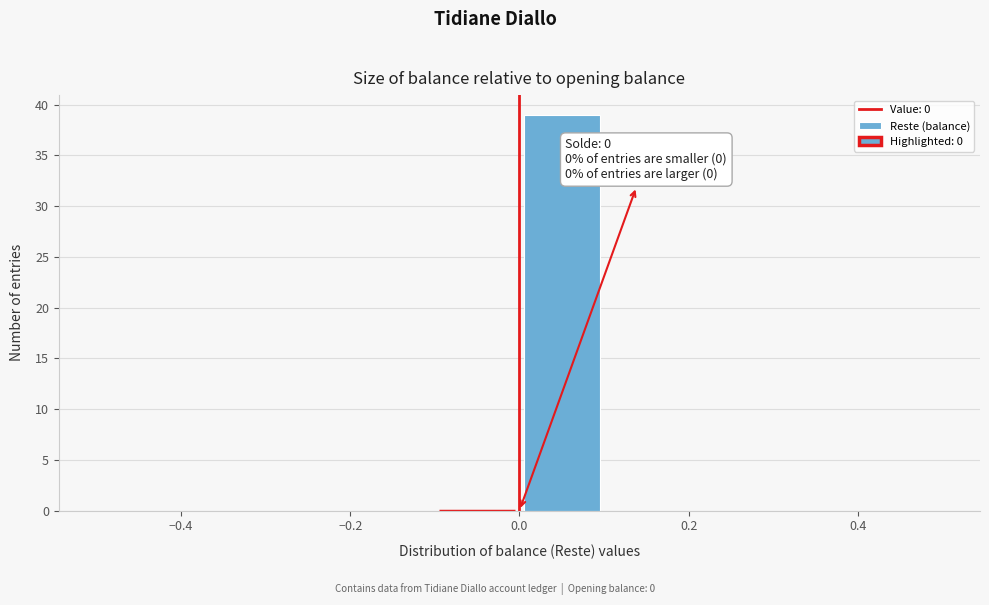

Which range on the x-axis has the tallest bar?

0.0 to 0.1